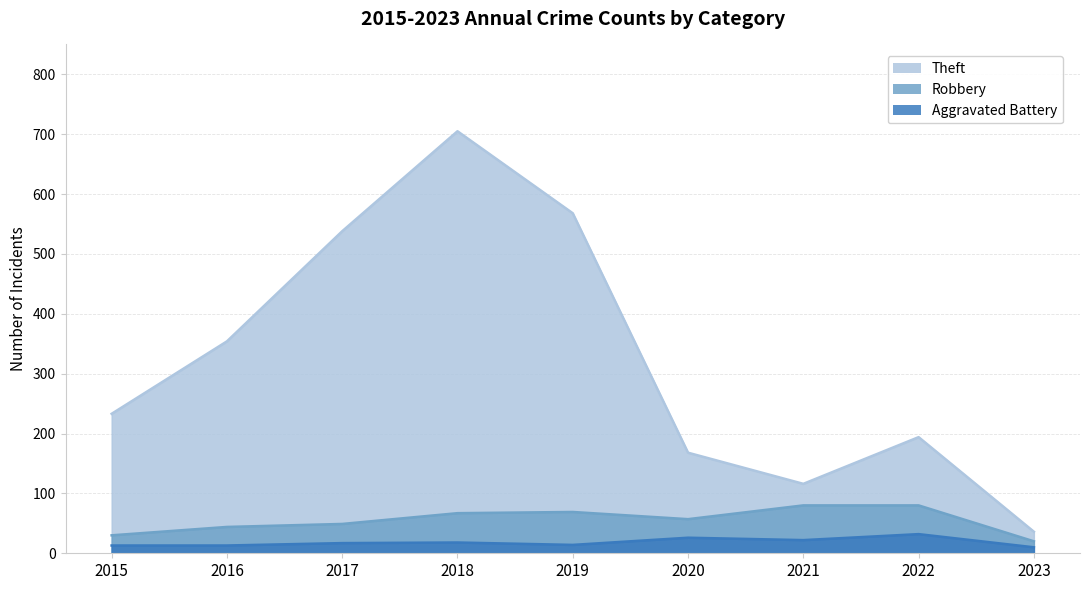

What is the difference between the maximum and second lowest values in the Aggravated Battery series?

19